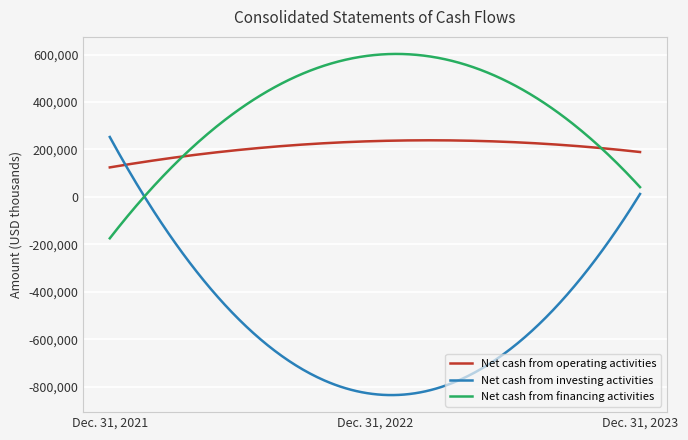

Which series has the largest range (max minus min)?

Net cash from investing activities